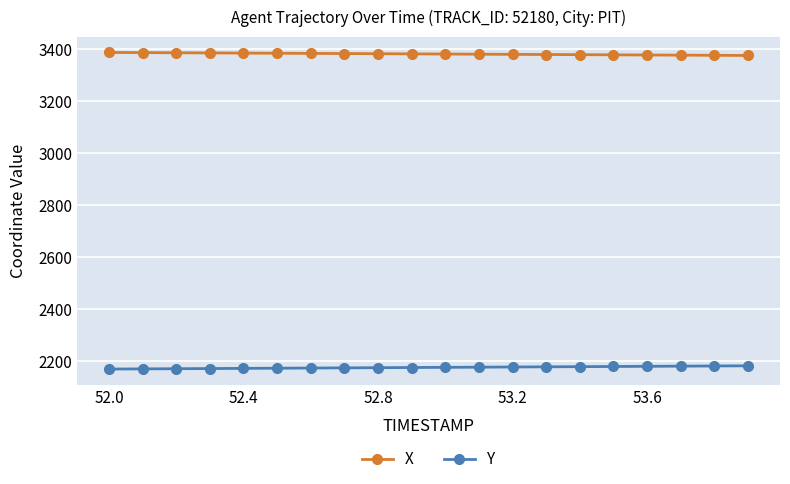

Rank the series by their average value, from lowest to highest.

Y, X